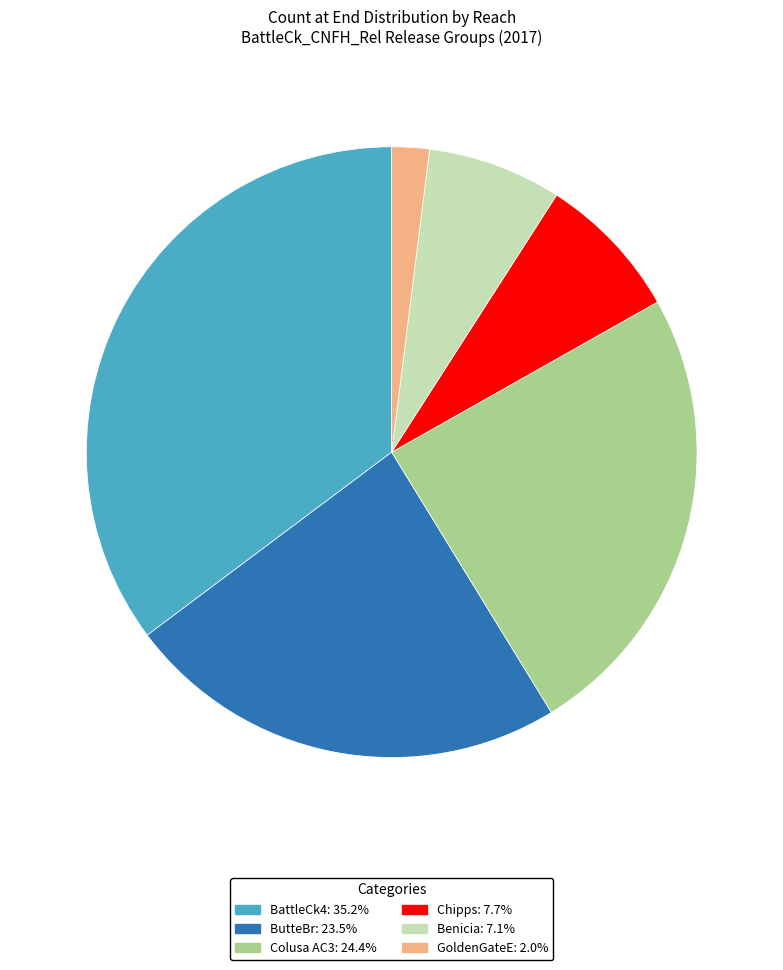

Do Colusa AC3 and Chipps together represent more than half of the pie?

No